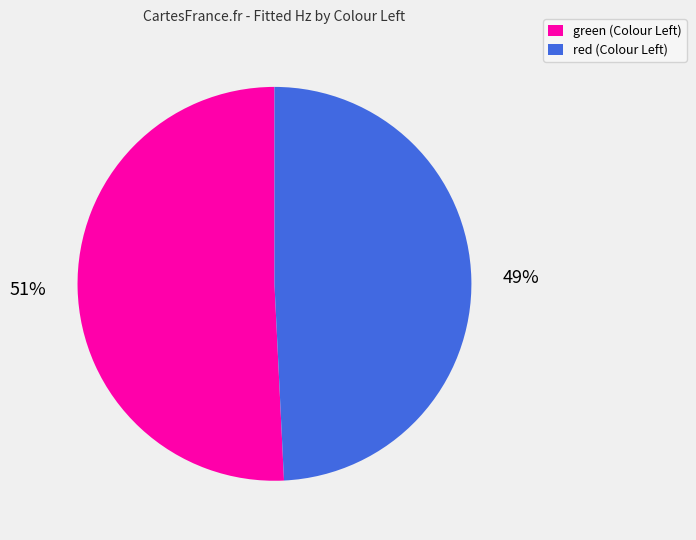

To the nearest percent, what is the difference between the largest and smallest slice percentages?

2%